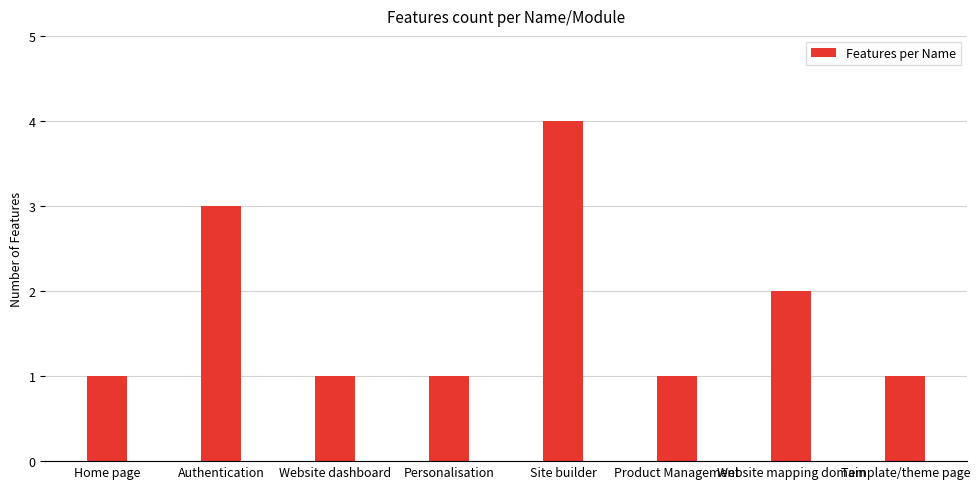

Which has a higher value, Template/theme page or Website mapping domain?

Website mapping domain